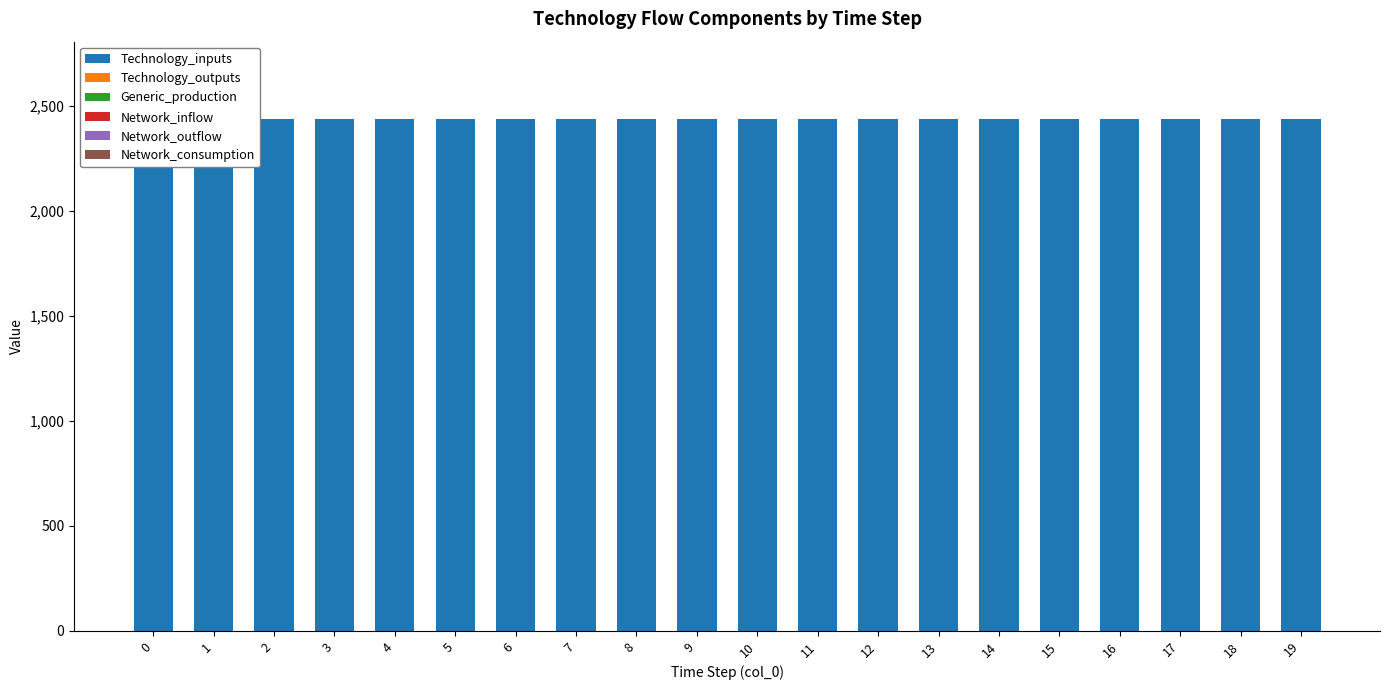

Are the bars grouped side by side (vs. stacked)?

Yes